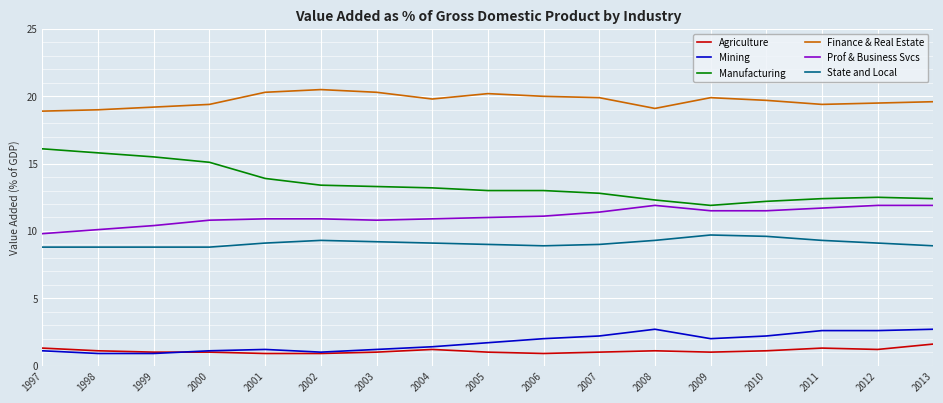

True or false: Mining and Finance & Real Estate intersect in this chart.

False